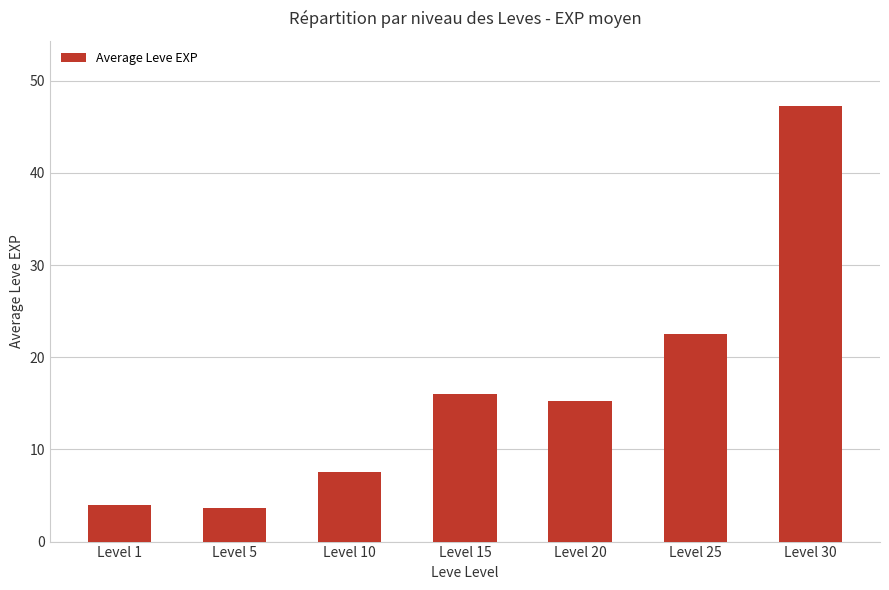

The chart shows a value of 7.6 at Level 25. True or false?

False